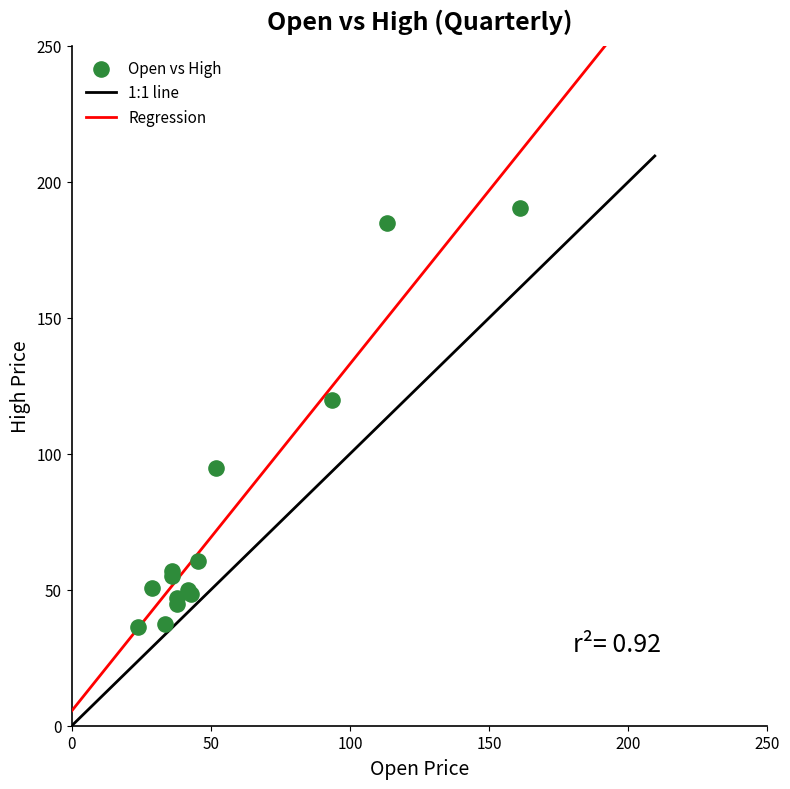

What Y value in the scatter plot is closest to 113?

119.8